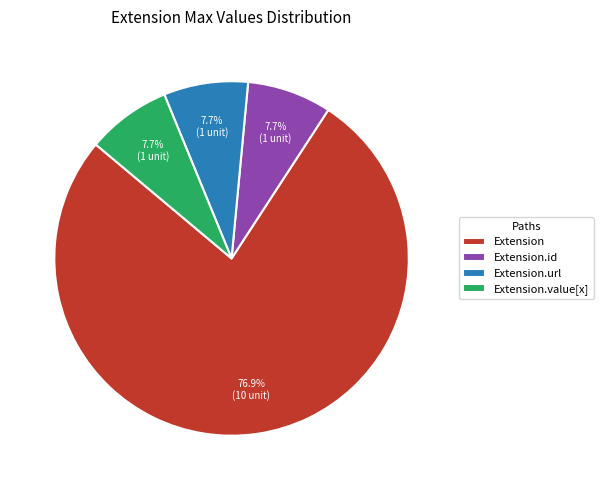

Which slice is the largest?

Extension